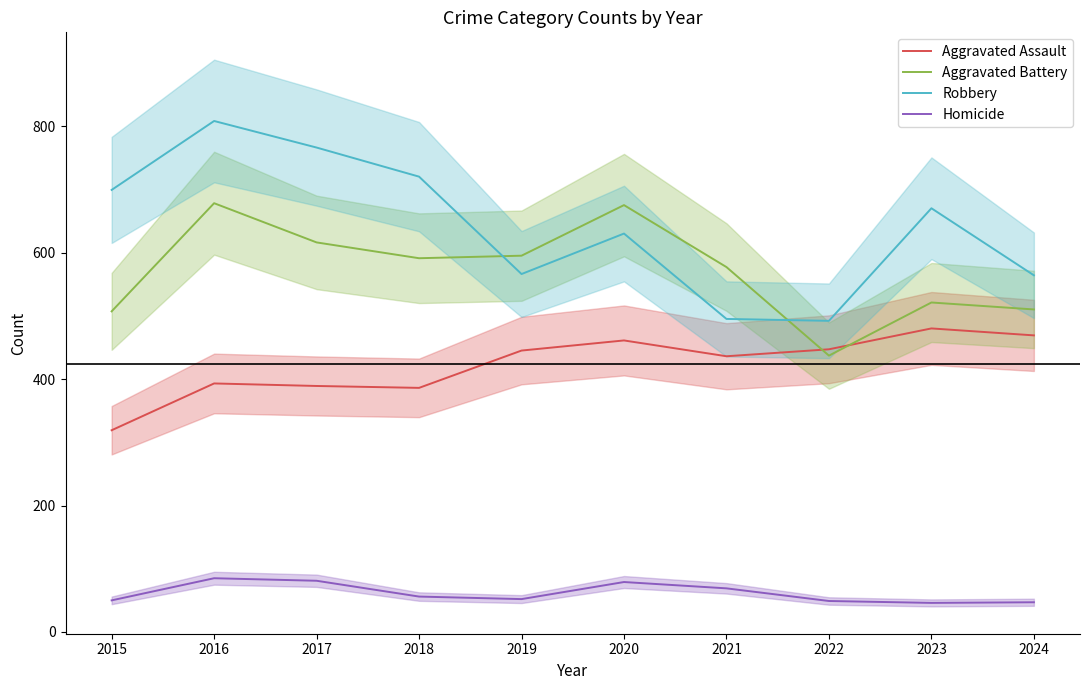

At which label does Aggravated Battery reach its peak?

2016